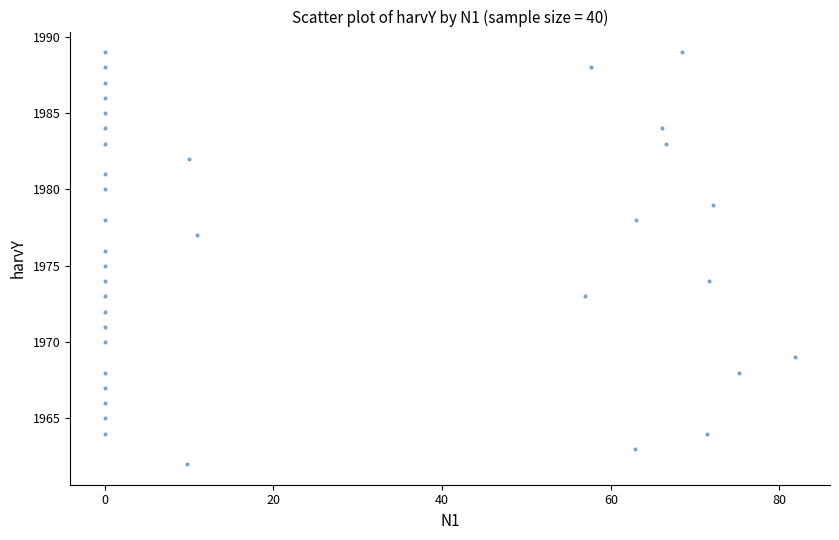

What is the range of Y values (max minus min)?

27